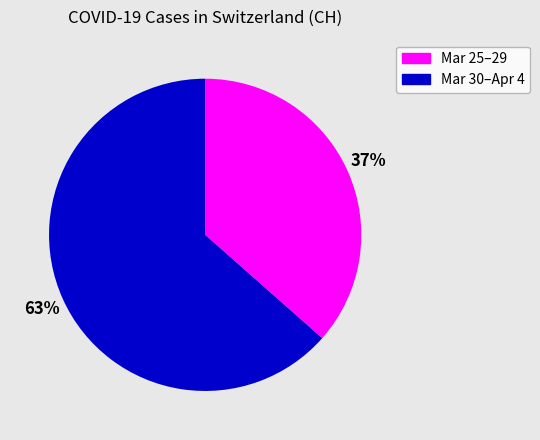

Is there a majority slice in this chart?

Yes